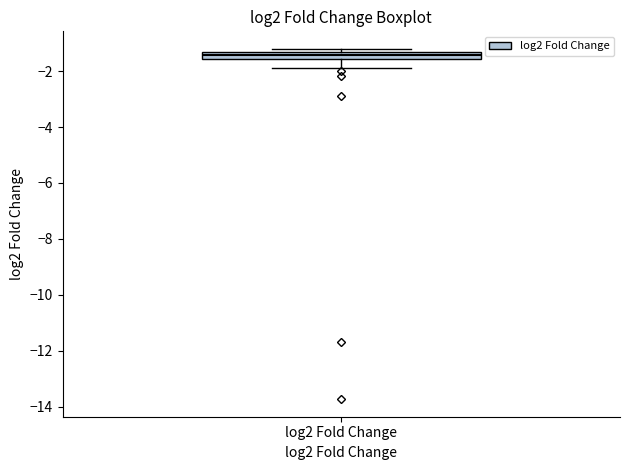

Where is the lower edge of the box for log2 Fold Change on the y-axis? The values are not printed on the chart, so give them approximately, as read against the axis.

-1.6